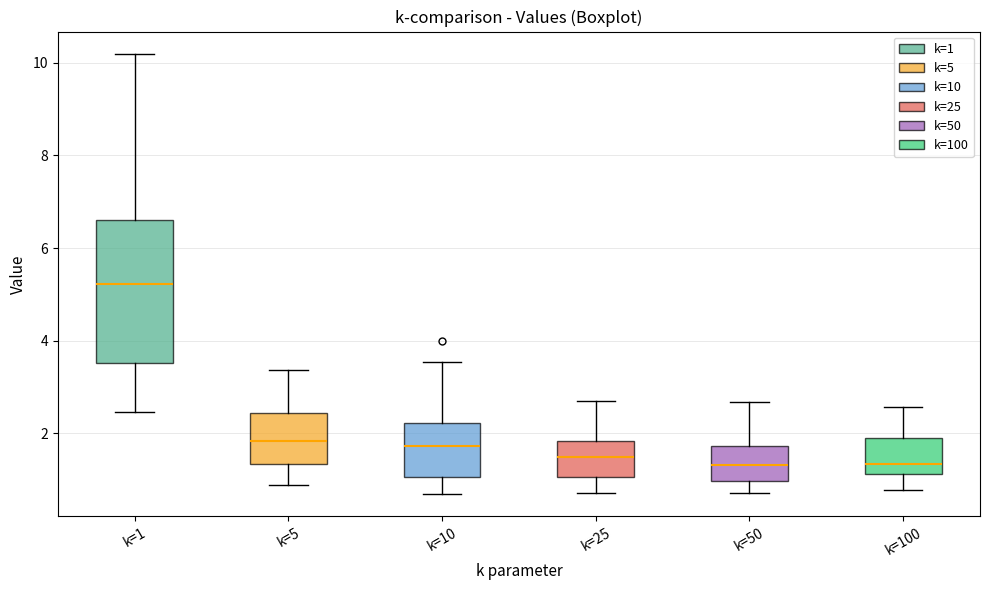

Which box is the tallest, from its lower edge to its upper edge?

k=1